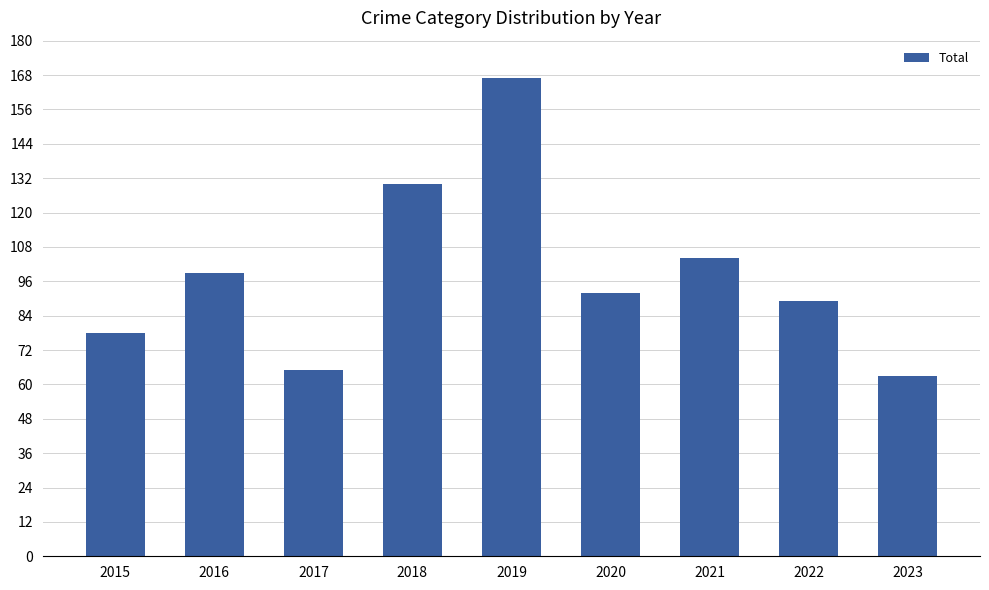

The chart shows a value of 78 at 2015. True or false?

True